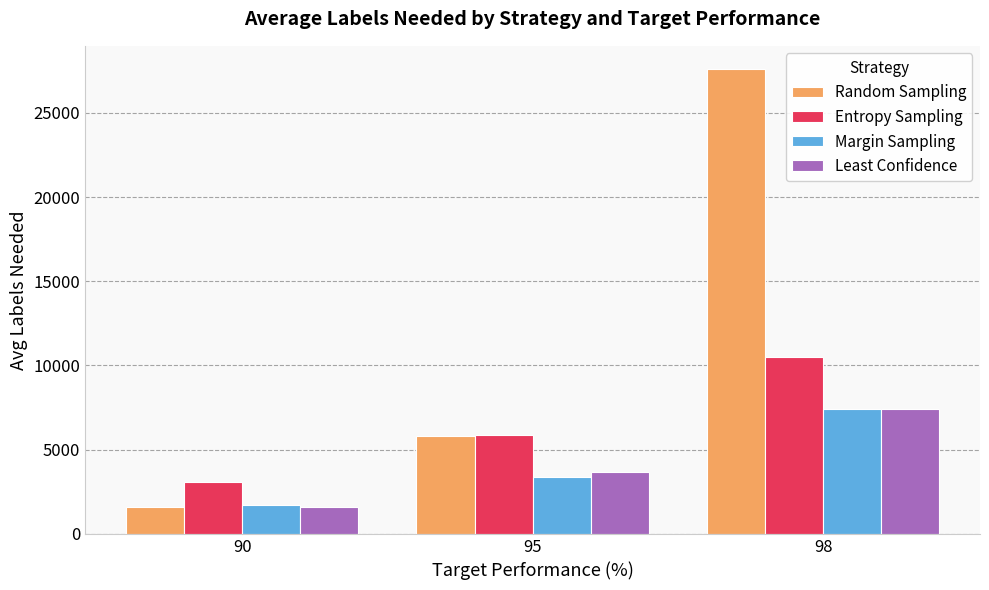

Read the Random Sampling value at 98, to the nearest 50.

27600